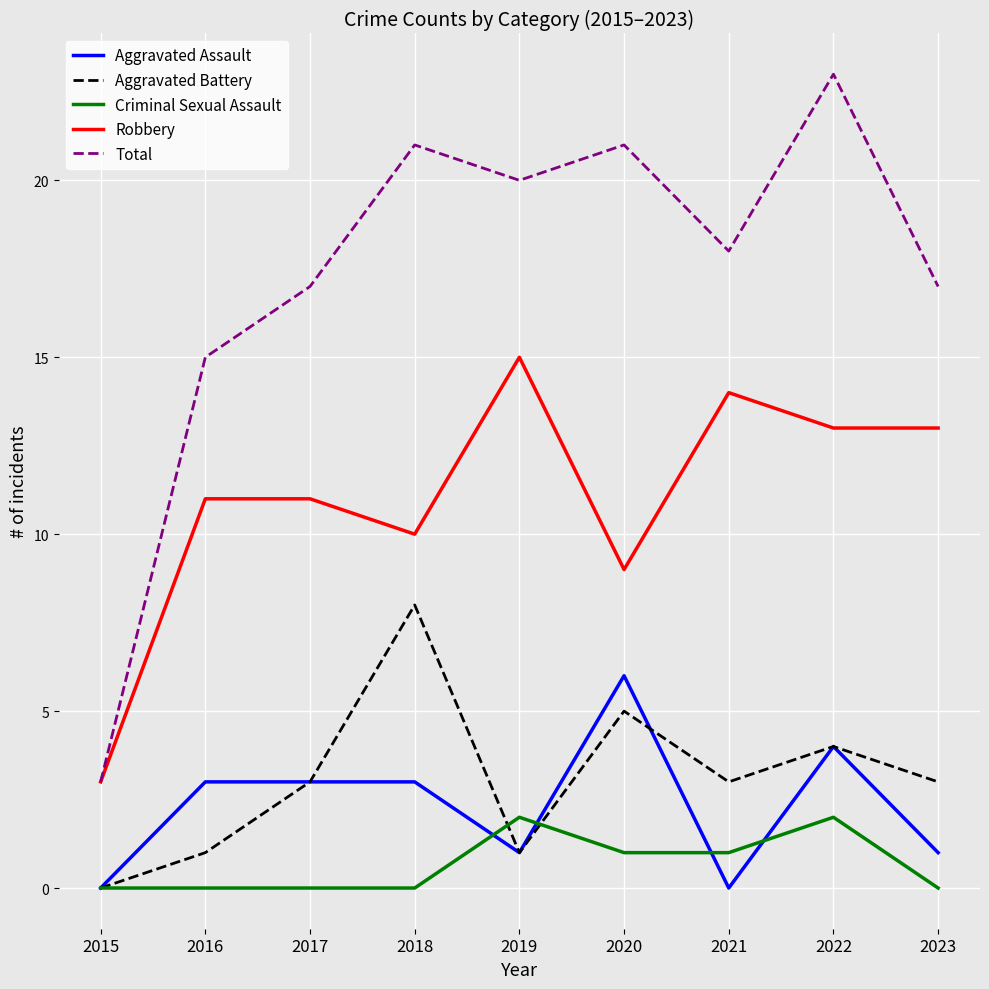

The value of Aggravated Assault at 2023 is 1. True or false?

True